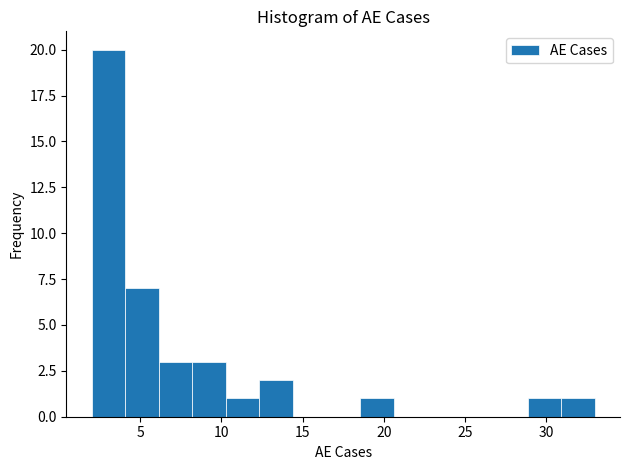

Reading left to right, transcribe this chart: for each bar, give the range it covers on the x-axis and its height. Neither the bar edges nor the heights are printed on the chart, so give them approximately, as read against the axes.

2.0 to 4.0: 20
4.0 to 6.0: 7
6.0 to 8.0: 3
8.0 to 10.5: 3
10.5 to 12.5: 1
12.5 to 14.5: 2
14.5 to 16.5: 0
16.5 to 18.5: 0
18.5 to 20.5: 1
20.5 to 22.5: 0
22.5 to 24.5: 0
24.5 to 27.0: 0
27.0 to 29.0: 0
29.0 to 31.0: 1
31.0 to 33.0: 1